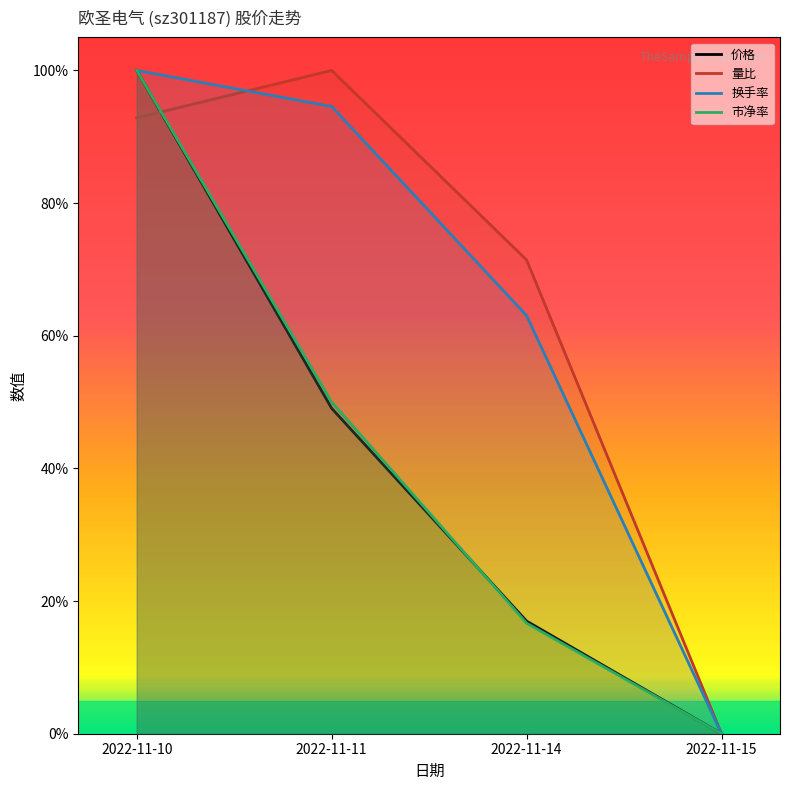

How many intersections are there between 价格 and 市净率?

1